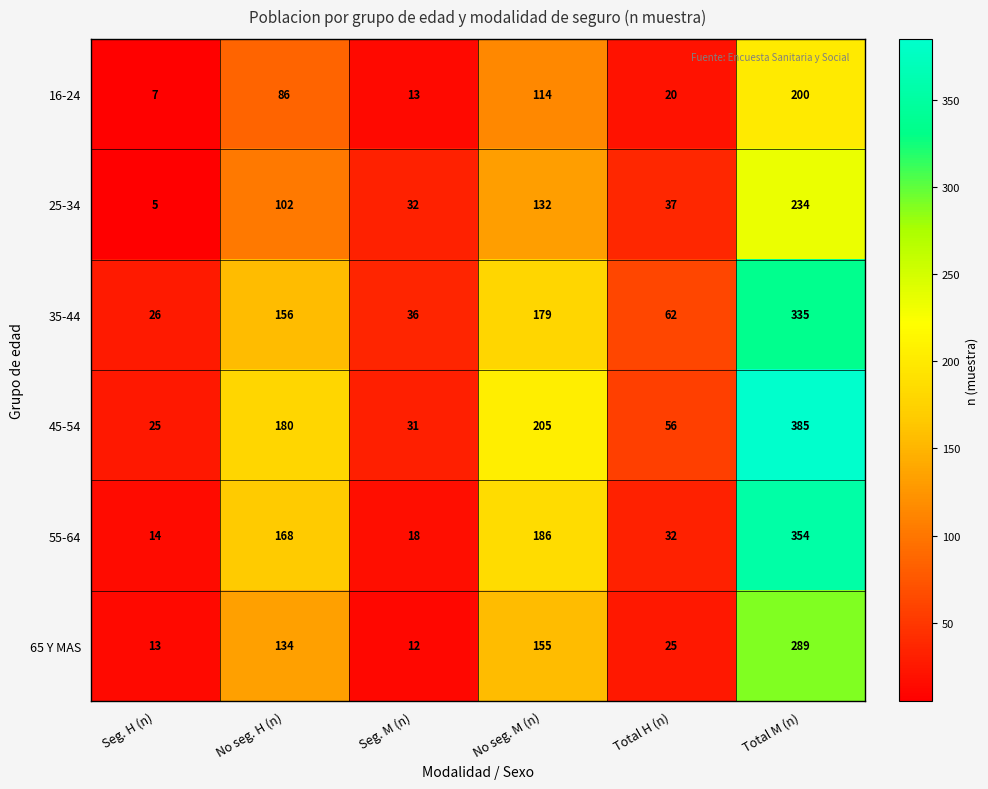

At which category does the chart reach its peak across all series?

Total M (n)